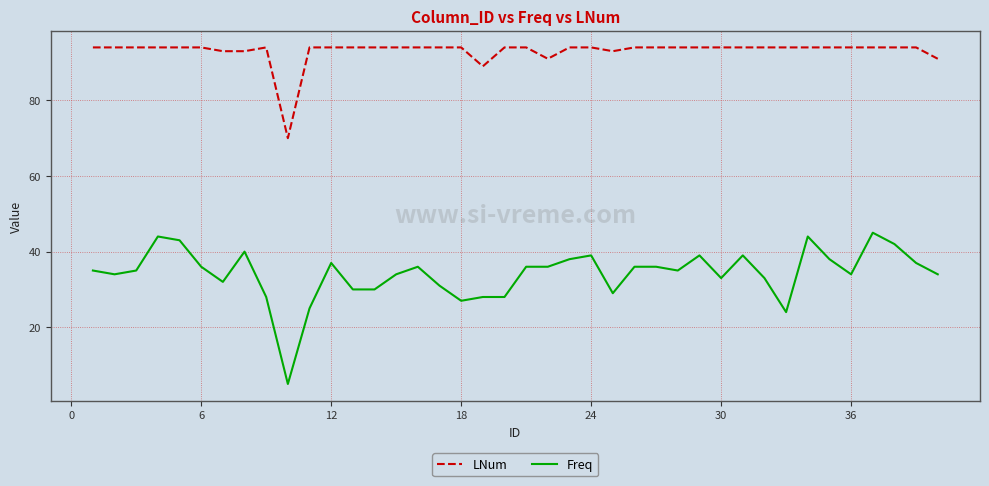

Rank the series by their average value, from highest to lowest.

LNum, Freq